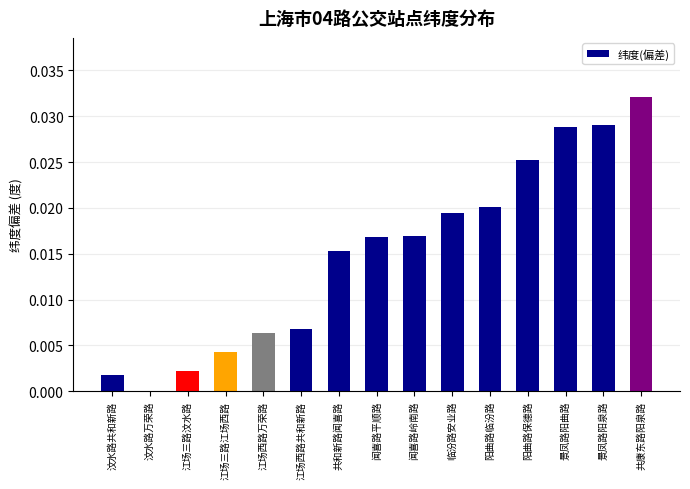

The value at 汶水路共和新路 is 0.0. True or false?

True